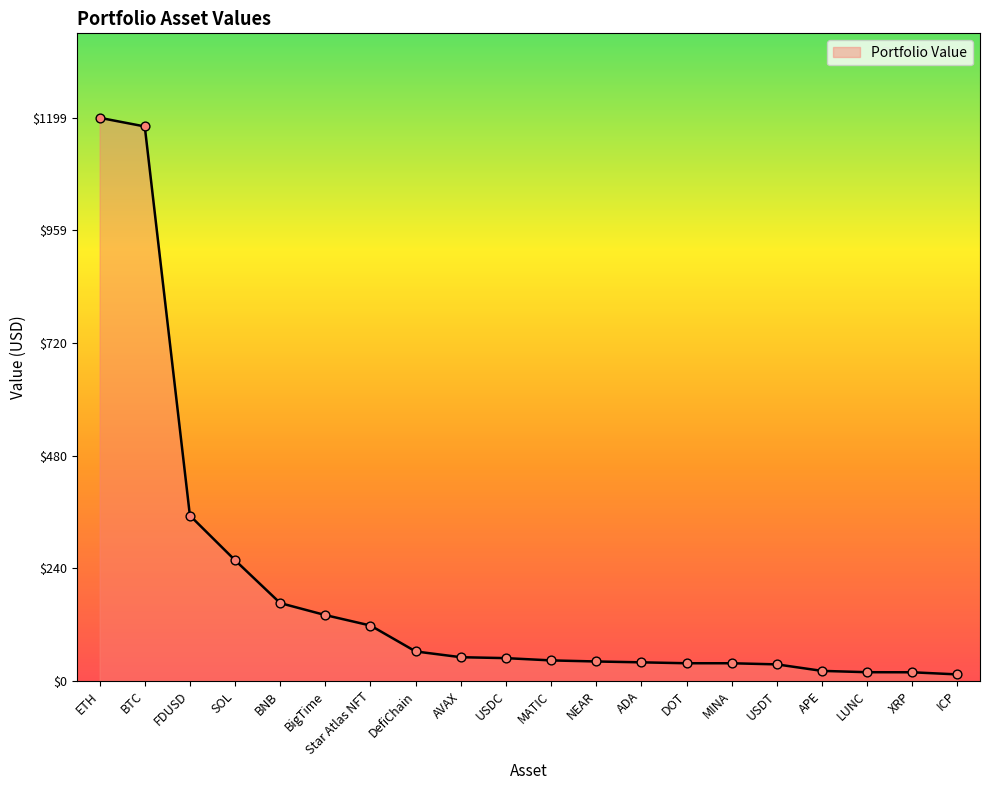

What is the change in value from BNB to Star Atlas NFT?

-47.8